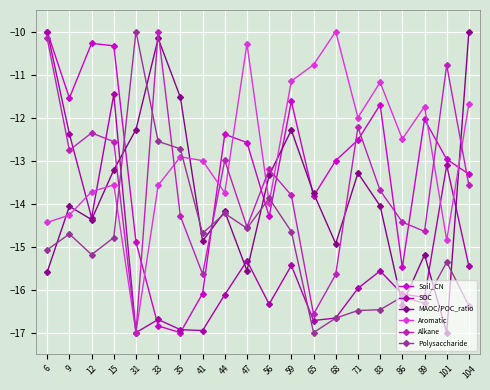

What is the approximate value of MAOC/POC_ratio at 86?

-16.3